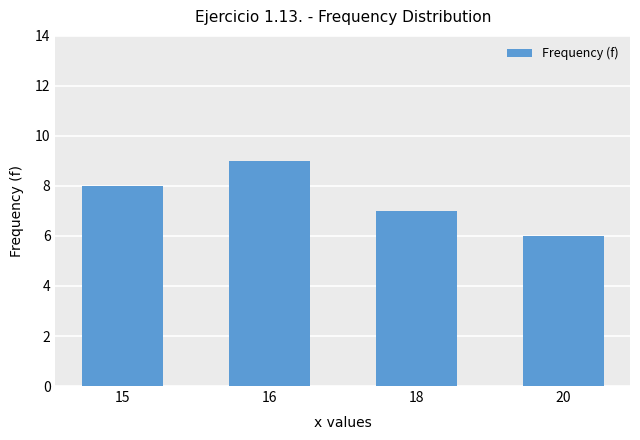

What is the difference between the maximum and minimum values?

3